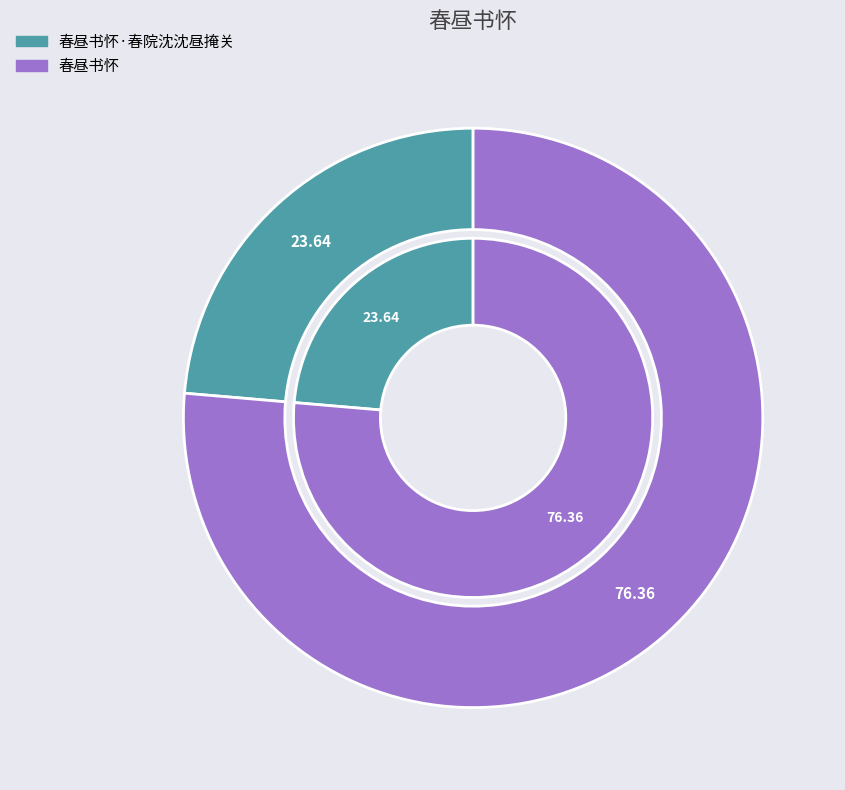

To the nearest percent, what portion does 春昼书怀 represent?

76%